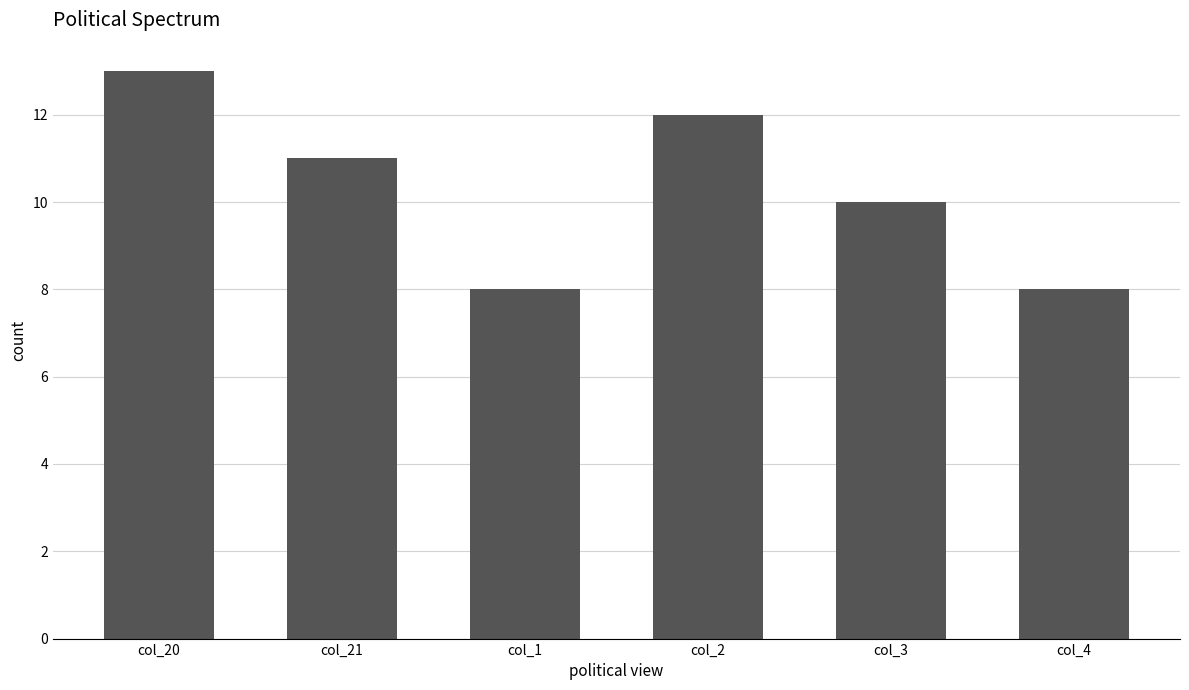

What is the label of the 5th bar from the right?

col_21